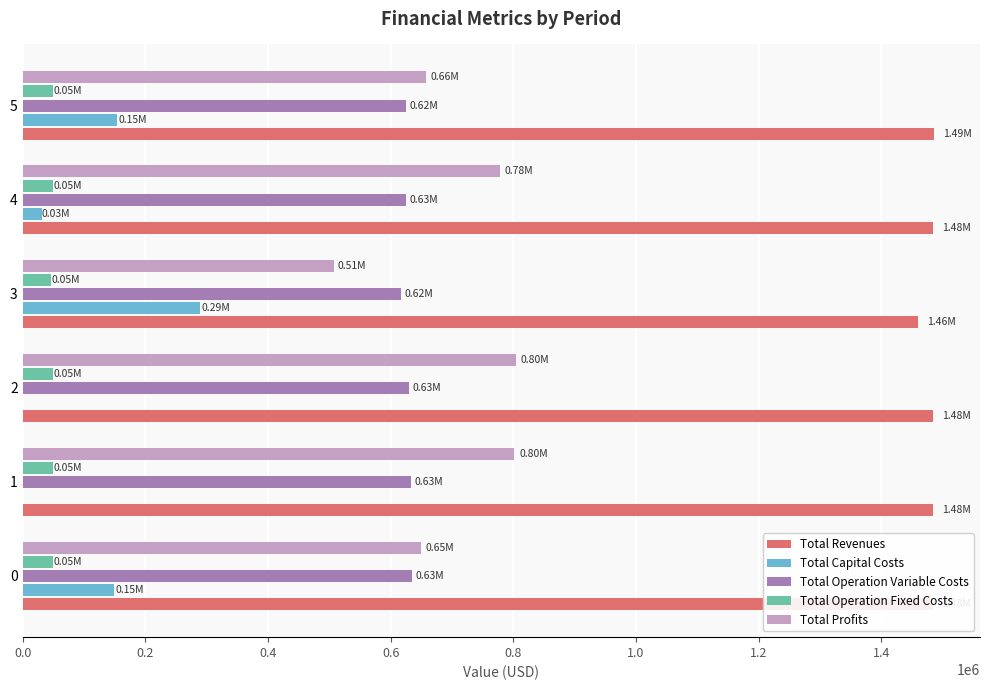

Is the value of Total Operation Fixed Costs at 3 greater than the value of Total Profits at 2?

No